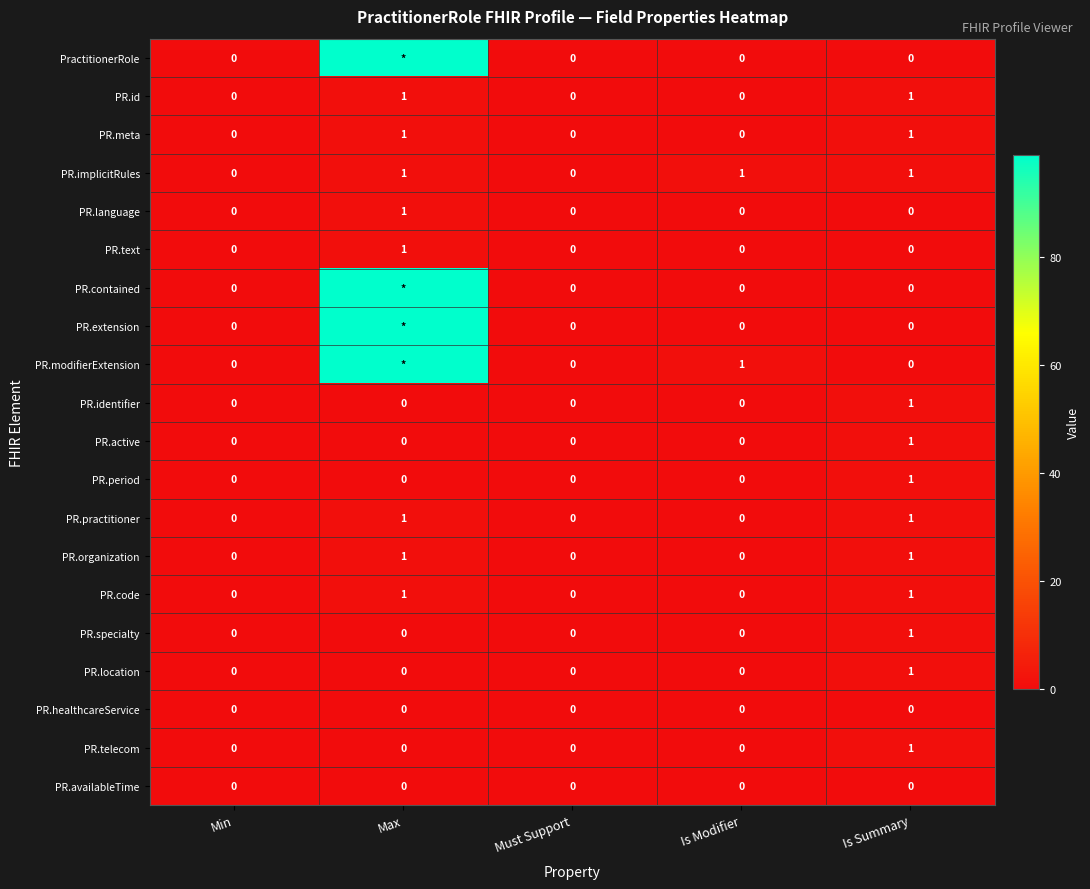

Is it true that PR.availableTime equals 0 at Is Summary?

True